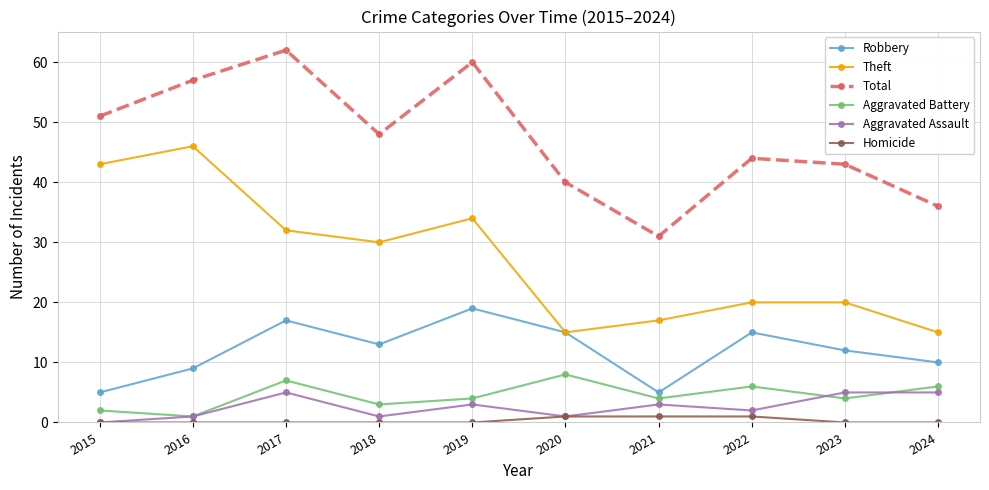

Which series changed the most between 2015 and 2023?

Theft